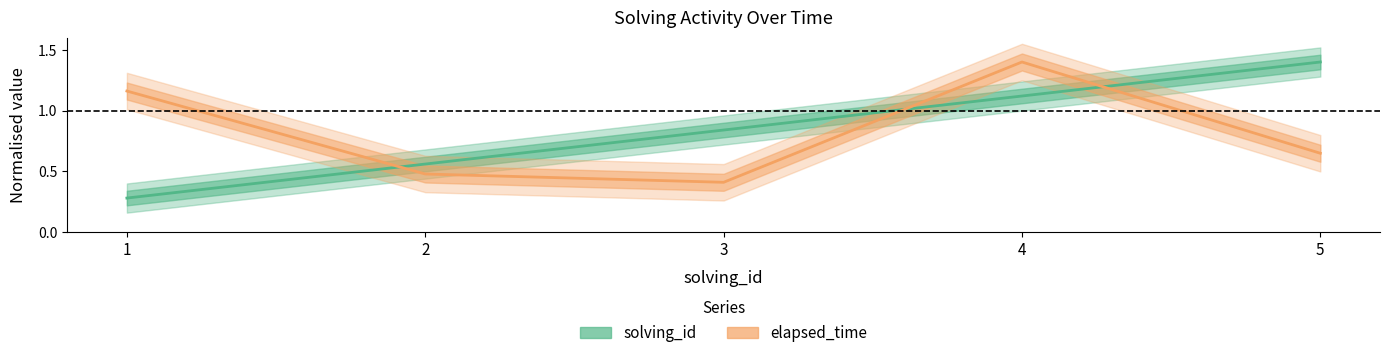

What is the difference between the maximum and minimum values in the solving_id series?

1.1